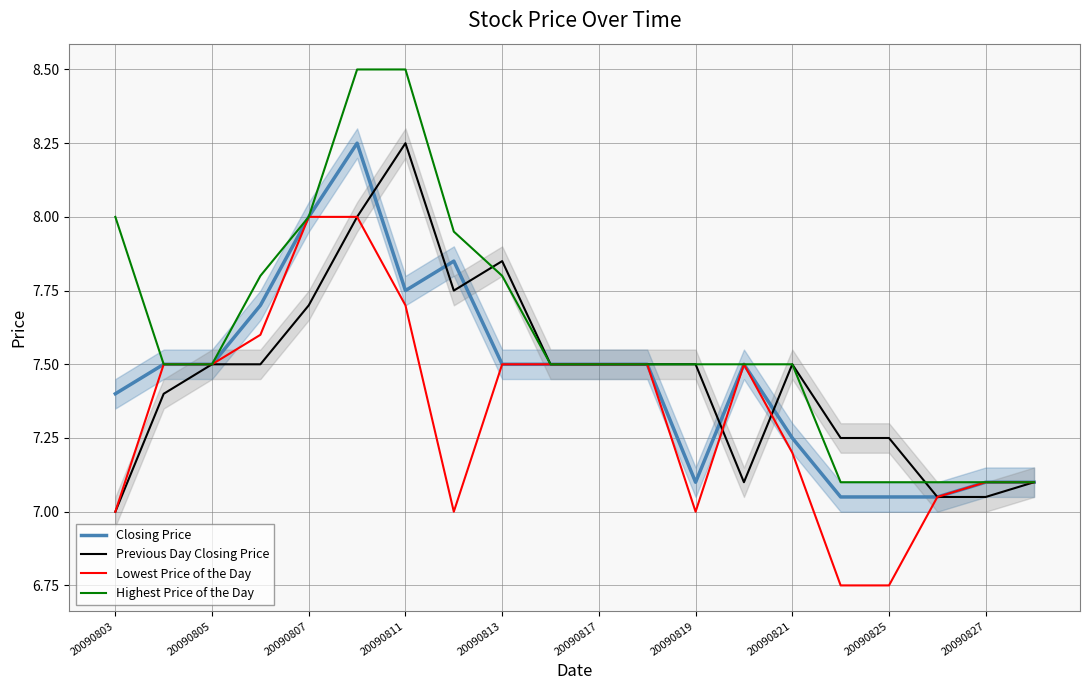

Reading left to right, what are all the values shown in this chart?

Closing Price: 7.4	7.5	7.5	7.7	8.0	8.2	7.8	7.8	7.5	7.5	7.5	7.5	7.1	7.5	7.2	7.0	7.0	7.0	7.1	7.1
Previous Day Closing Price: 7.0	7.4	7.5	7.5	7.7	8.0	8.2	7.8	7.8	7.5	7.5	7.5	7.5	7.1	7.5	7.2	7.2	7.0	7.0	7.1
Lowest Price of the Day: 7.0	7.5	7.5	7.6	8.0	8.0	7.7	7.0	7.5	7.5	7.5	7.5	7.0	7.5	7.2	6.8	6.8	7.0	7.1	7.1
Highest Price of the Day: 8.0	7.5	7.5	7.8	8.0	8.5	8.5	8.0	7.8	7.5	7.5	7.5	7.5	7.5	7.5	7.1	7.1	7.1	7.1	7.1